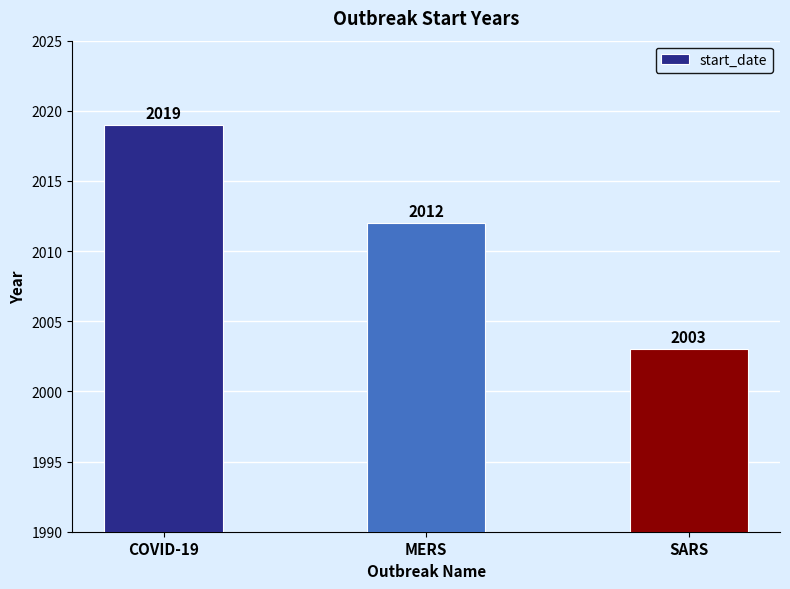

Which category has the lowest value across all series?

SARS